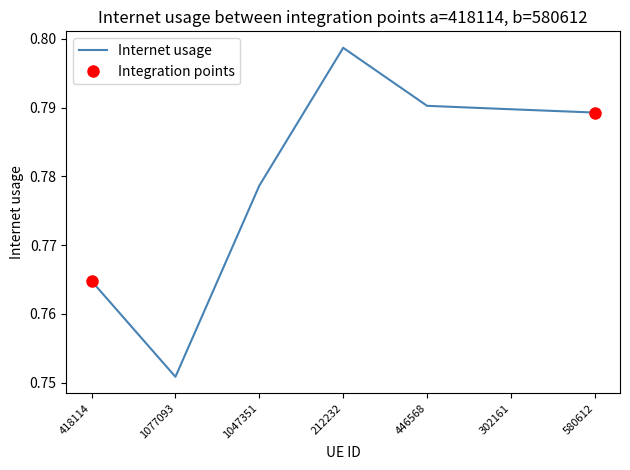

List the labels in order of value, largest first.

212232, 446568, 302161, 580612, 1047351, 418114, 1077093